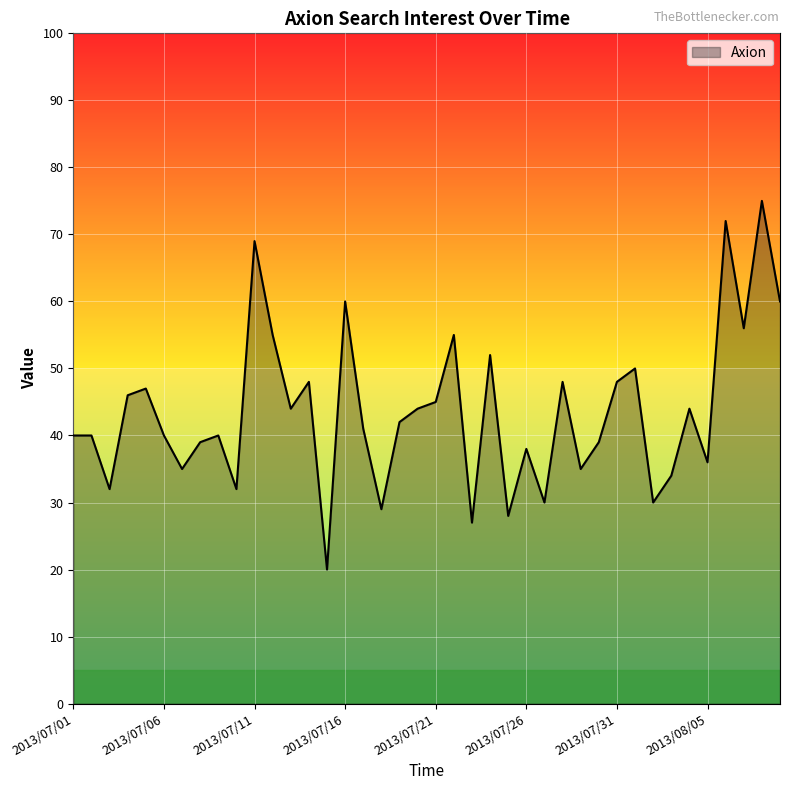

What is the difference between the maximum and minimum values?

55